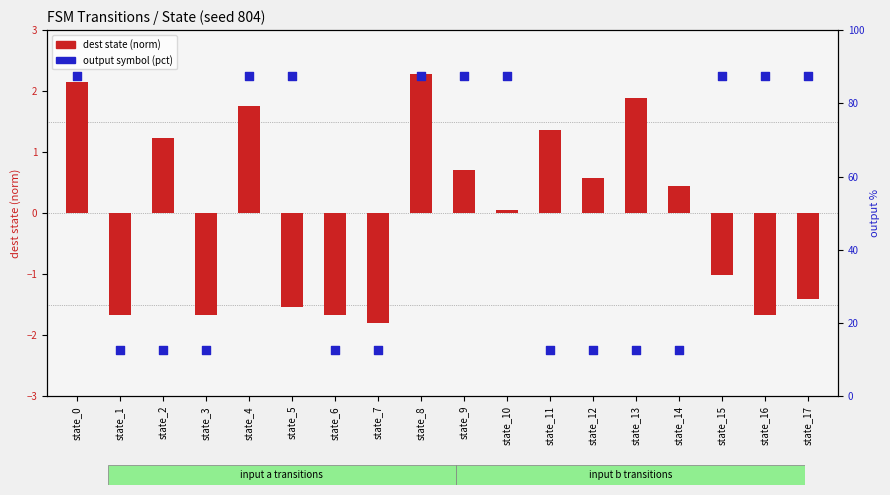

Which series contains the highest Y value?

output symbol (pct)